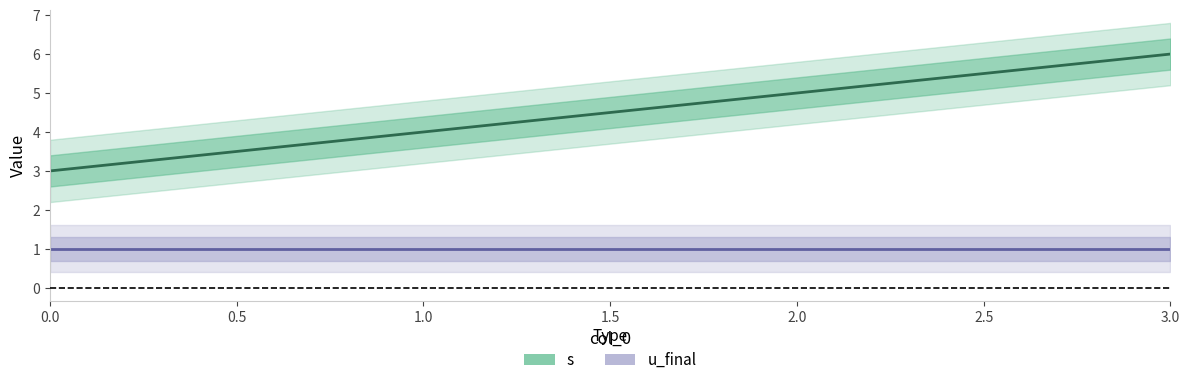

Reading left to right, list all the values displayed in this chart.

3	4	5	6